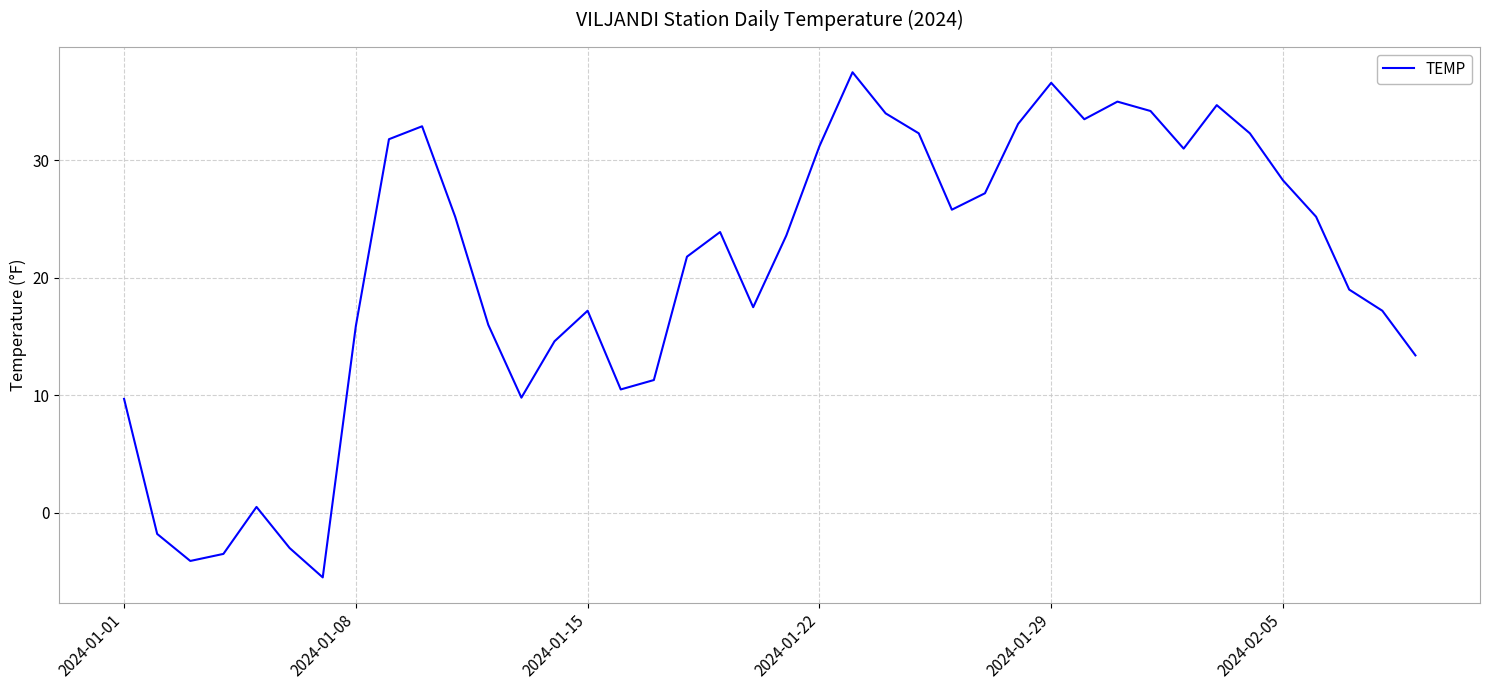

What is the minimum value shown in the chart?

-5.5